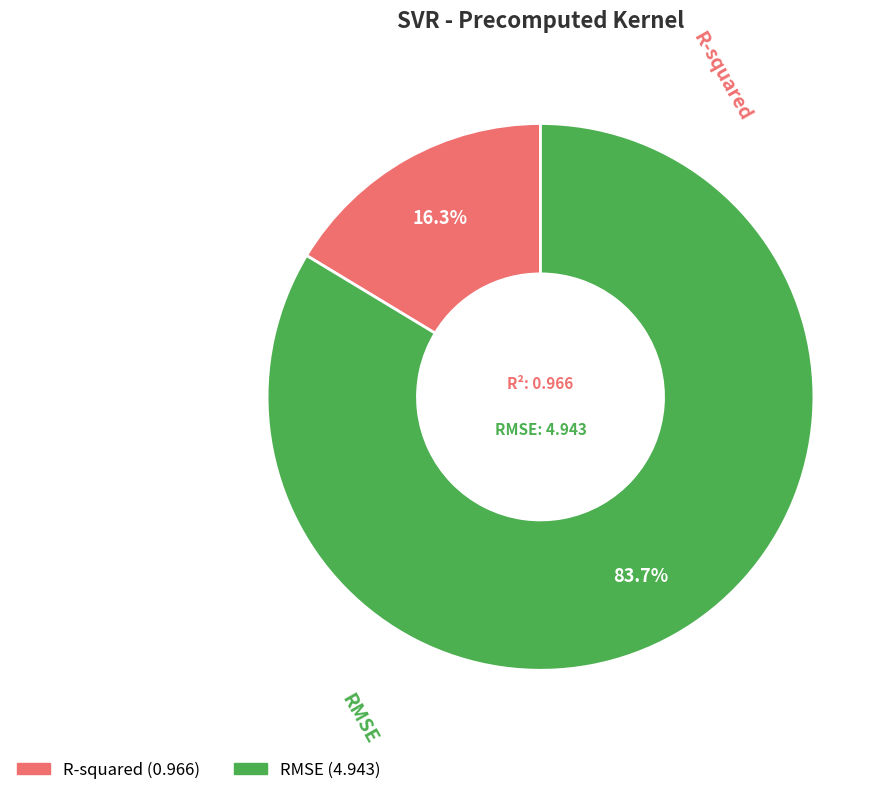

How many slices are in this pie chart?

2